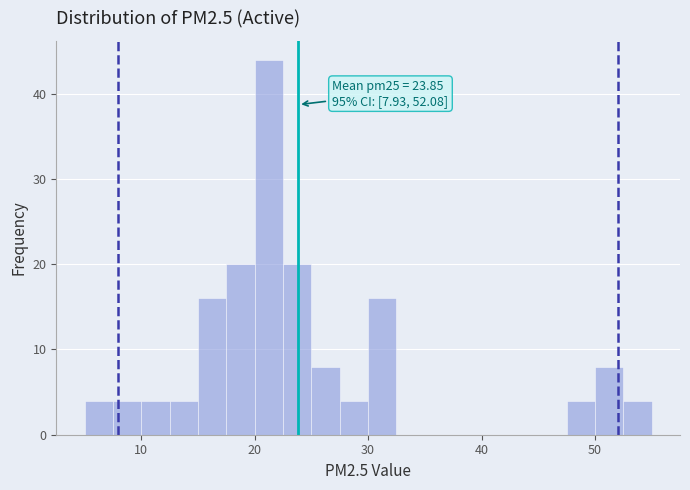

Around what value on the x-axis is the tallest bar? Give the approximate position of its centre, as read against the axis.

21